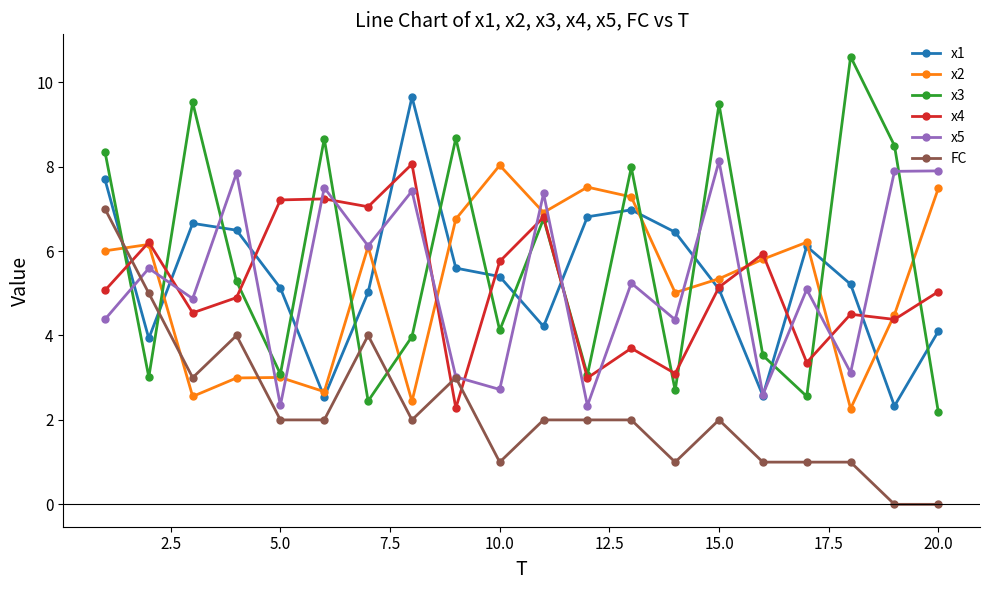

True or false: x4 has more than 2 points higher than both neighbors.

True